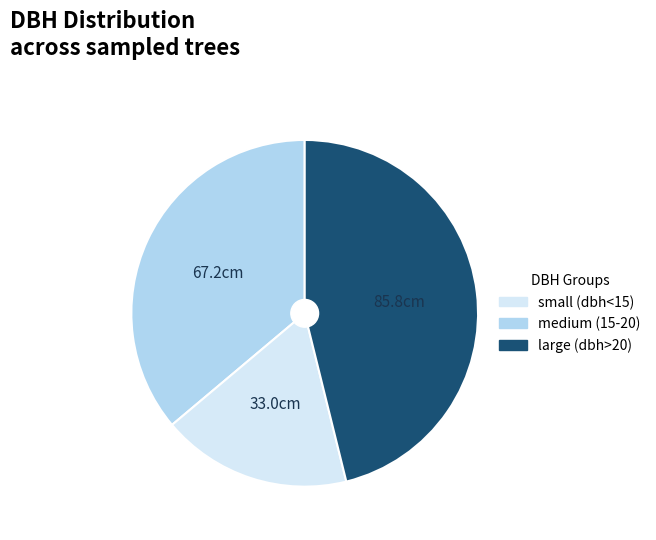

Is there a majority slice in this chart?

No